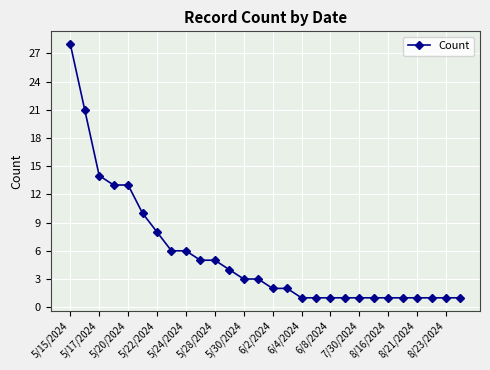

What is the sum of all values?

155